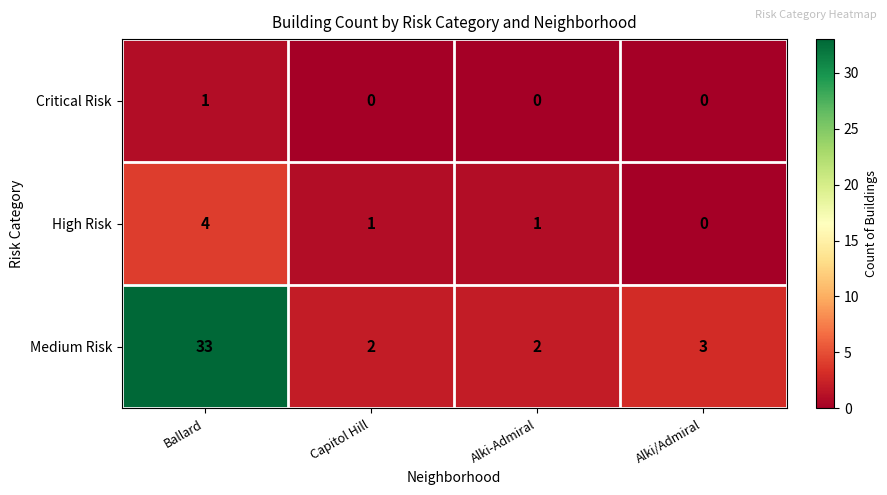

Reading left to right, extract all data points from this chart.

Critical Risk: 1	0	0	0
High Risk: 4	1	1	0
Medium Risk: 33	2	2	3